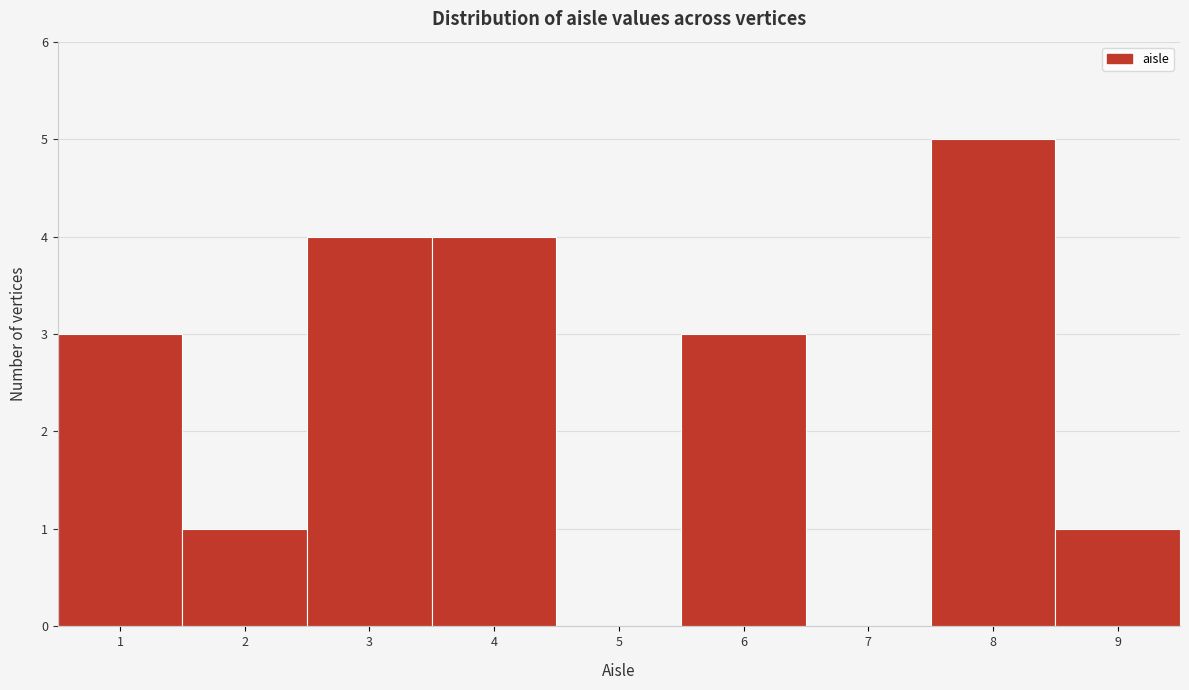

Reading left to right, list every bar in this chart as the range it spans on the x-axis followed by its height. The values are not printed on the chart, so give them approximately, as read against the axis.

0.5 to 1.5: 3
1.5 to 2.5: 1
2.5 to 3.5: 4
3.5 to 4.5: 4
4.5 to 5.5: 0
5.5 to 6.5: 3
6.5 to 7.5: 0
7.5 to 8.5: 5
8.5 to 9.5: 1